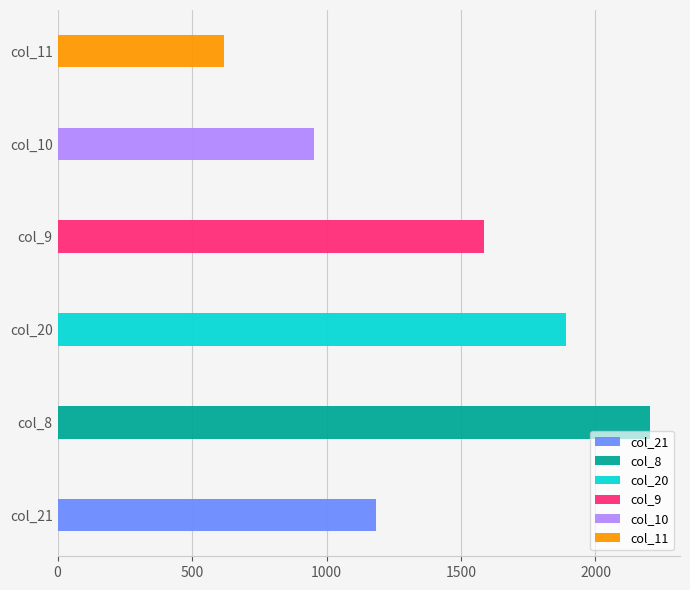

What are all the series names shown in the legend?

col_21, col_8, col_20, col_9, col_10, col_11